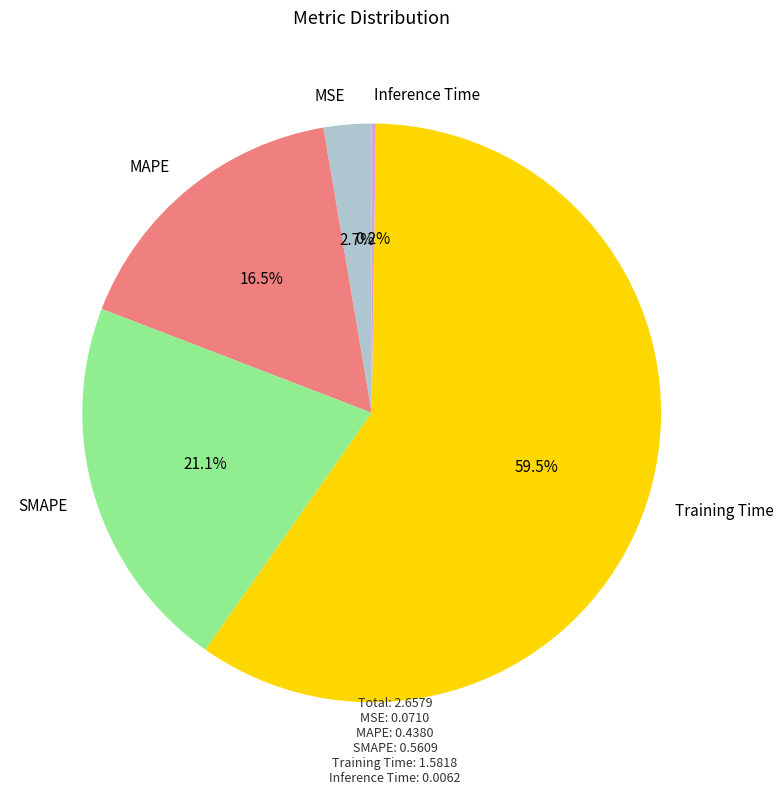

Does any single category account for the majority?

Yes